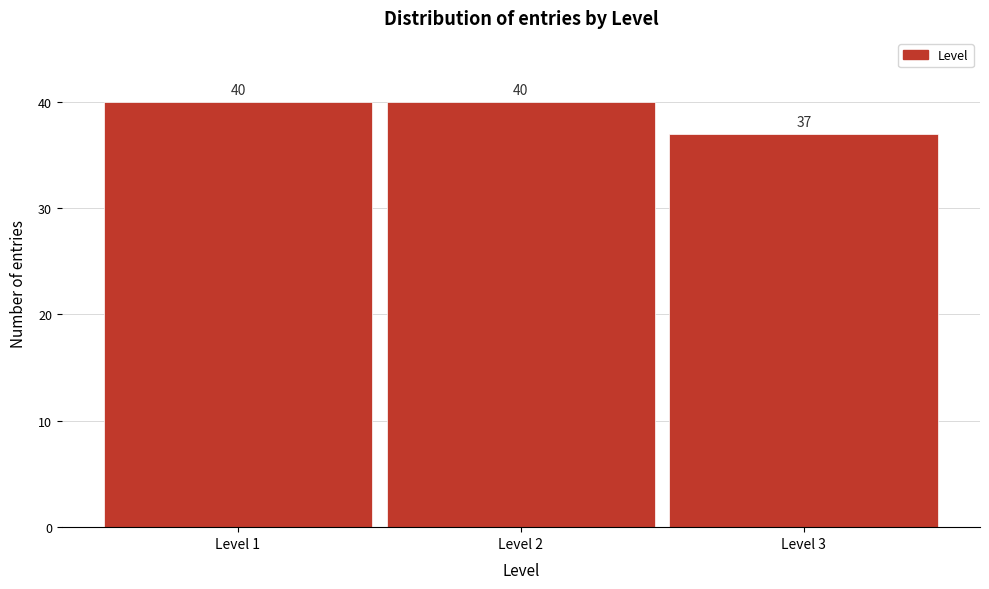

Reading left to right, extract all data points from this chart.

40	40	37